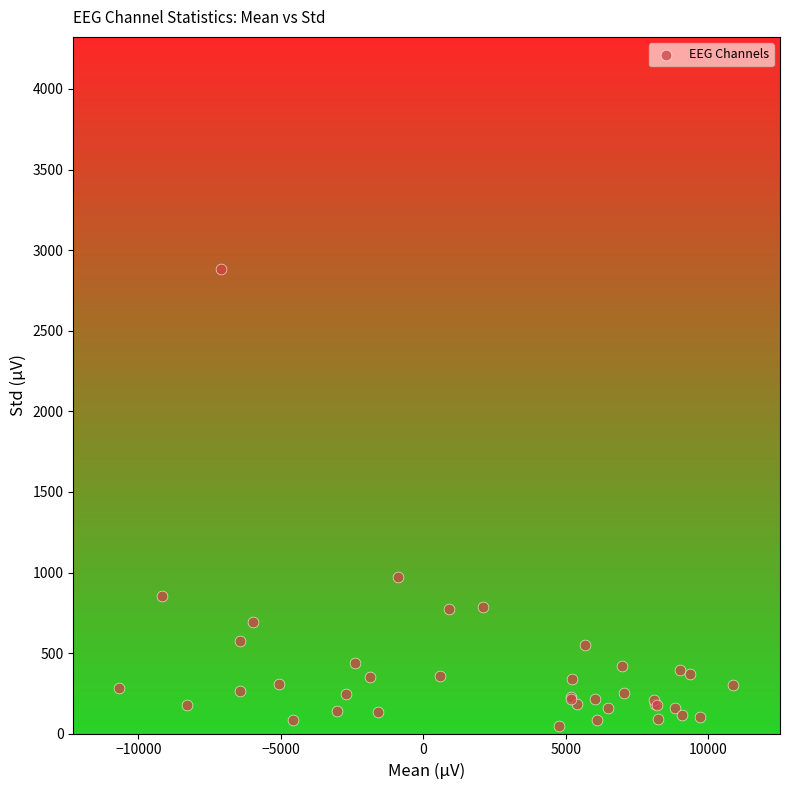

What Y value in the scatter plot is closest to 1463?

974.4